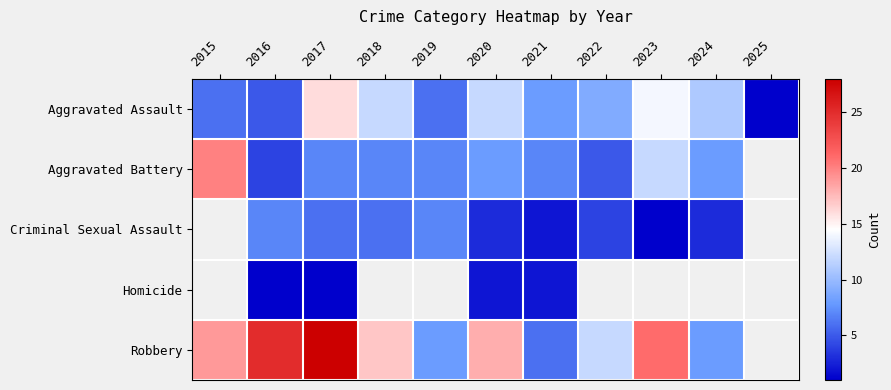

What is the difference between the highest and lowest values at 2017?

27.0